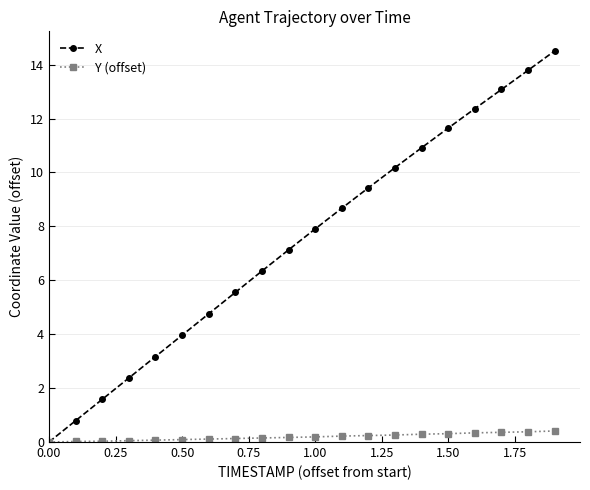

True or false: X has more than 1 interior local peaks.

False